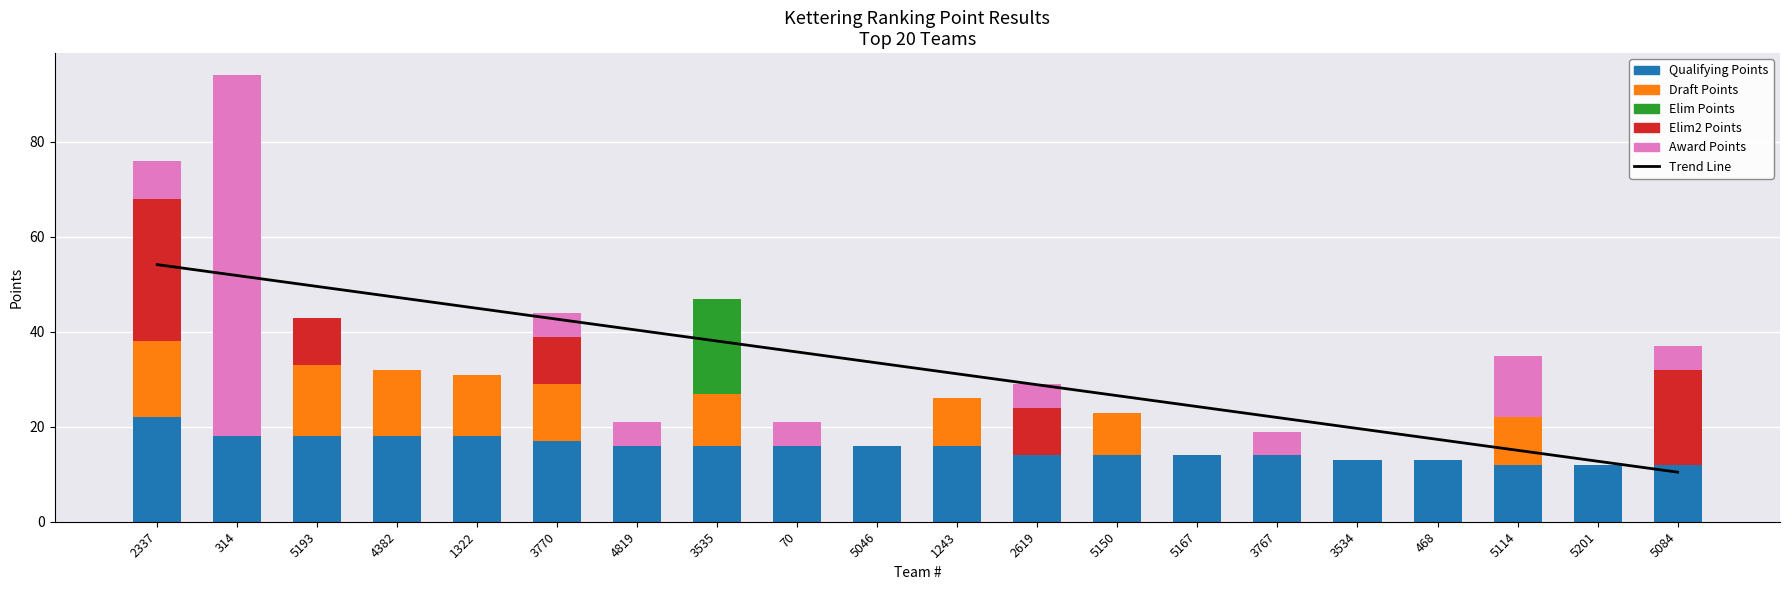

What value does the Trend Line series have at 70?

35.8